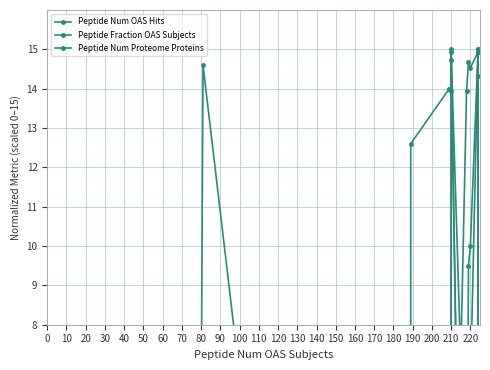

At how many categories does at least one series exceed 13?

11